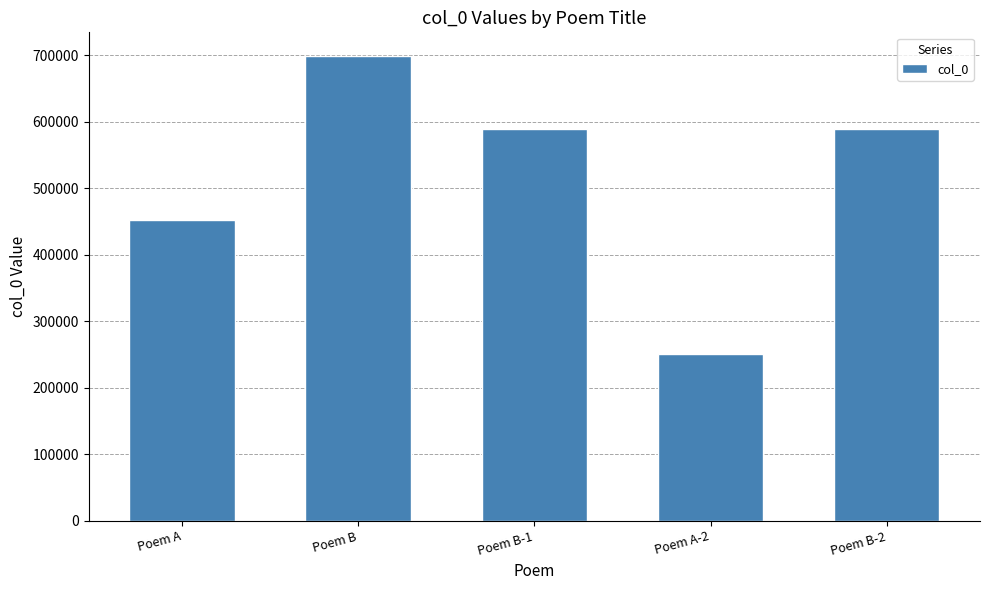

What is the difference between the maximum and minimum values?

448815